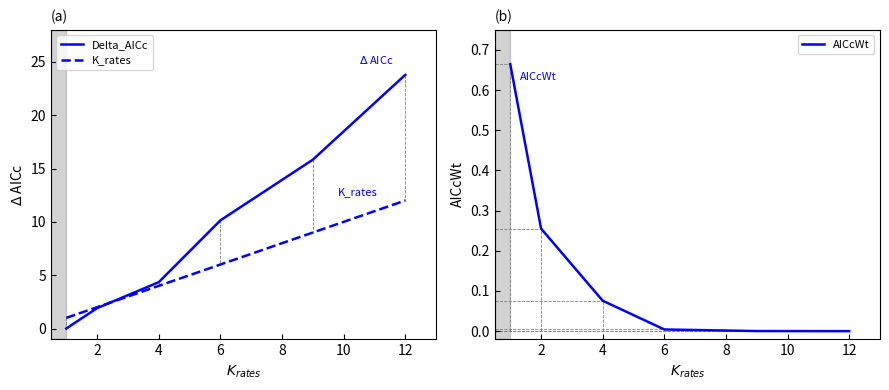

Which series has the largest total across all categories?

Delta_AICc